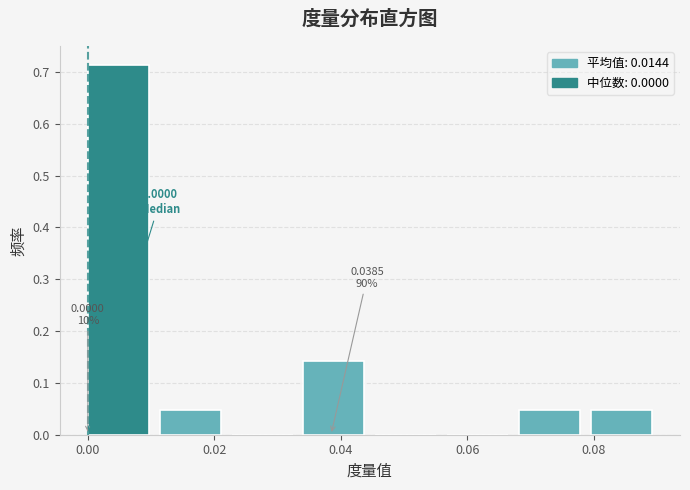

Over which range of the x-axis is the bar tallest?

0.000 to 0.012